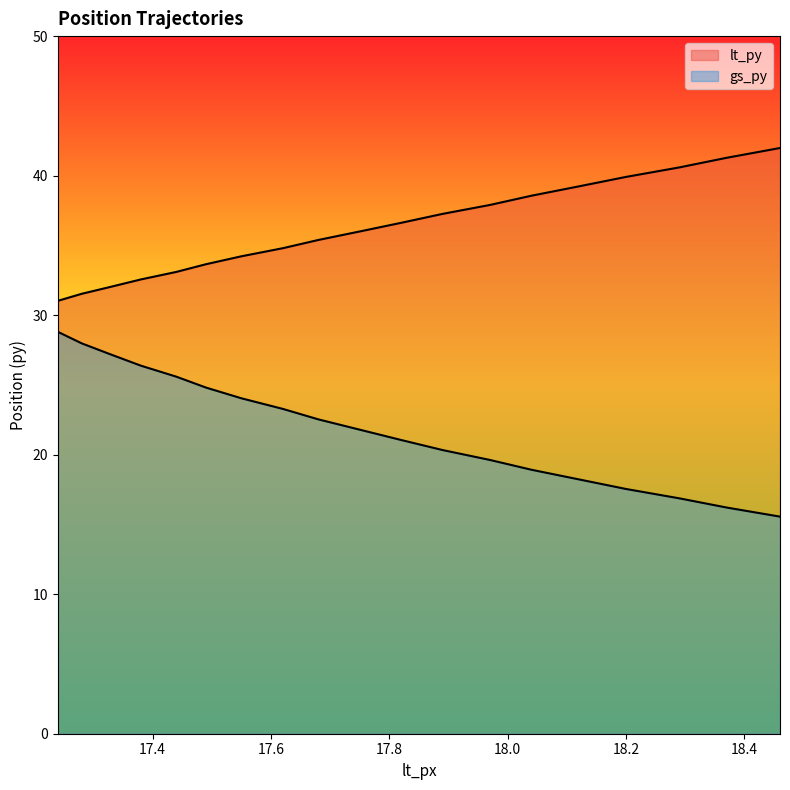

True or false: lt_py and gs_py intersect in this chart.

False